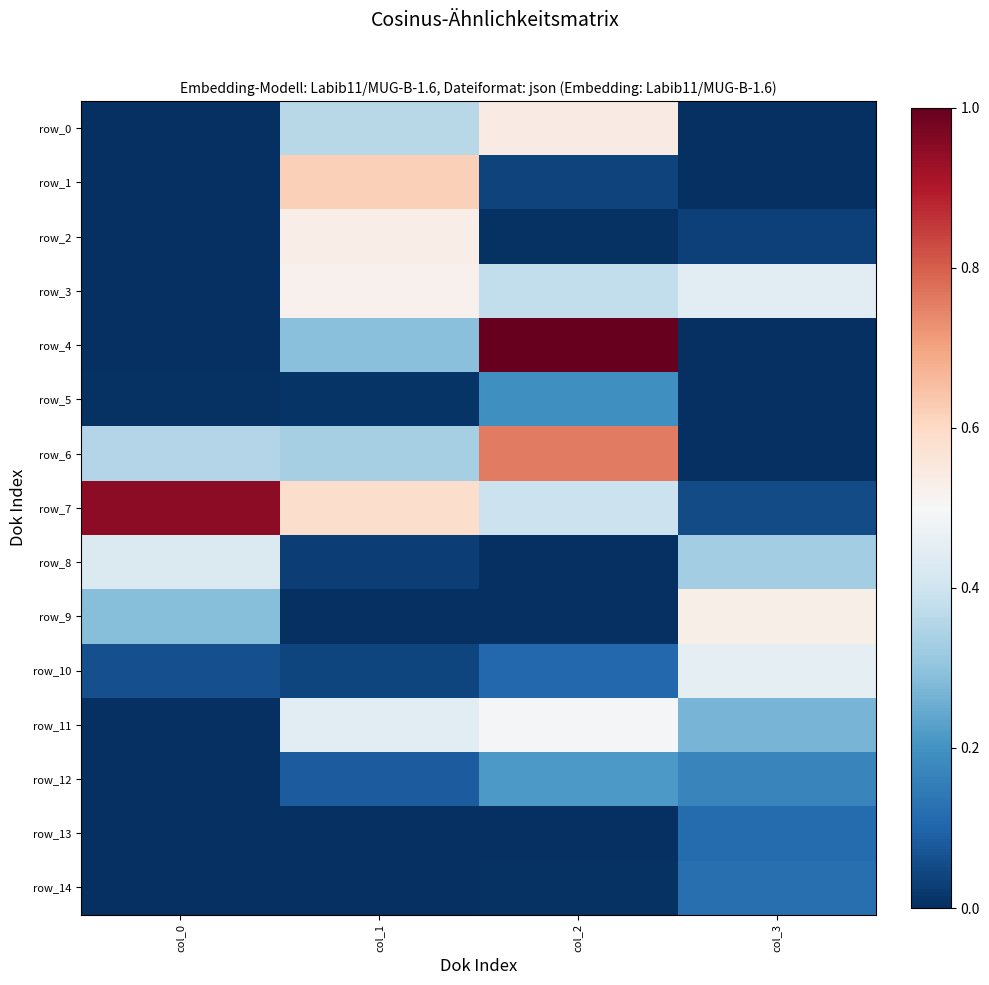

What is the total value across all series at col_1?

0.1